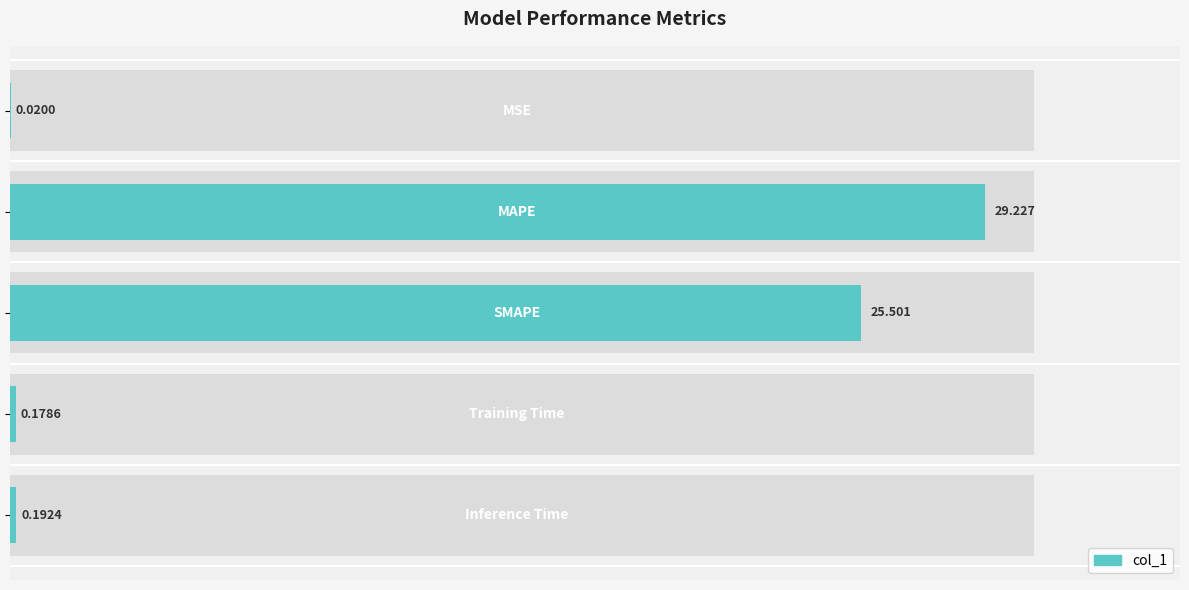

How many bars are there in total?

5